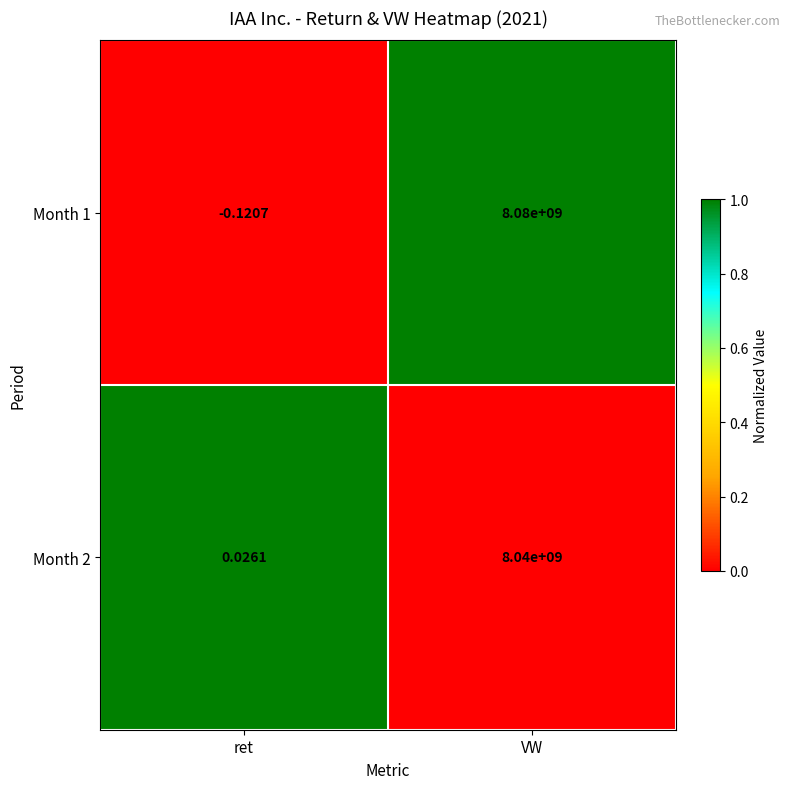

Rank the categories by Month 1 value from highest to lowest.

VW, ret